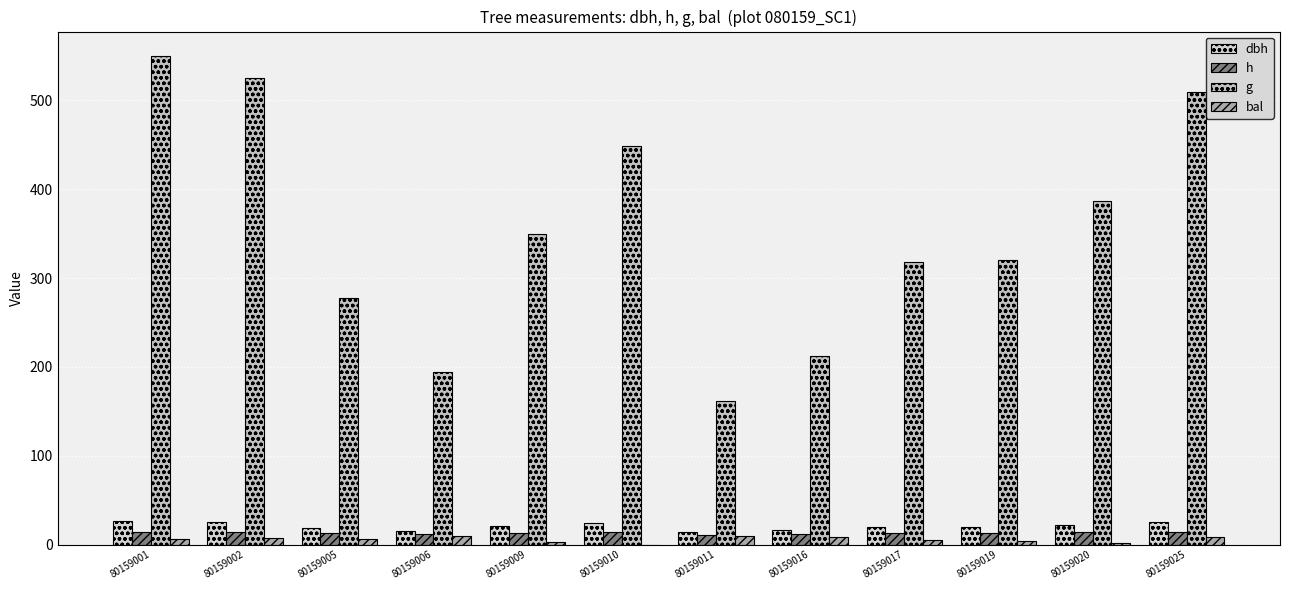

Are the bars grouped side by side (vs. stacked)?

Yes